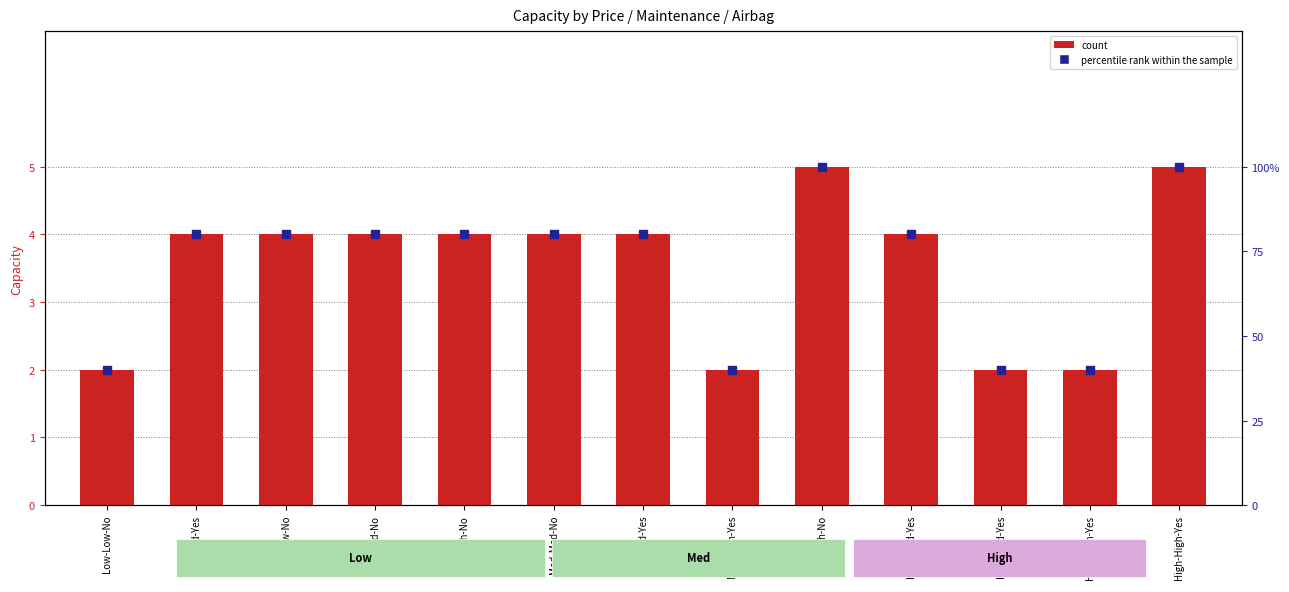

Which series has the largest total across all categories?

count